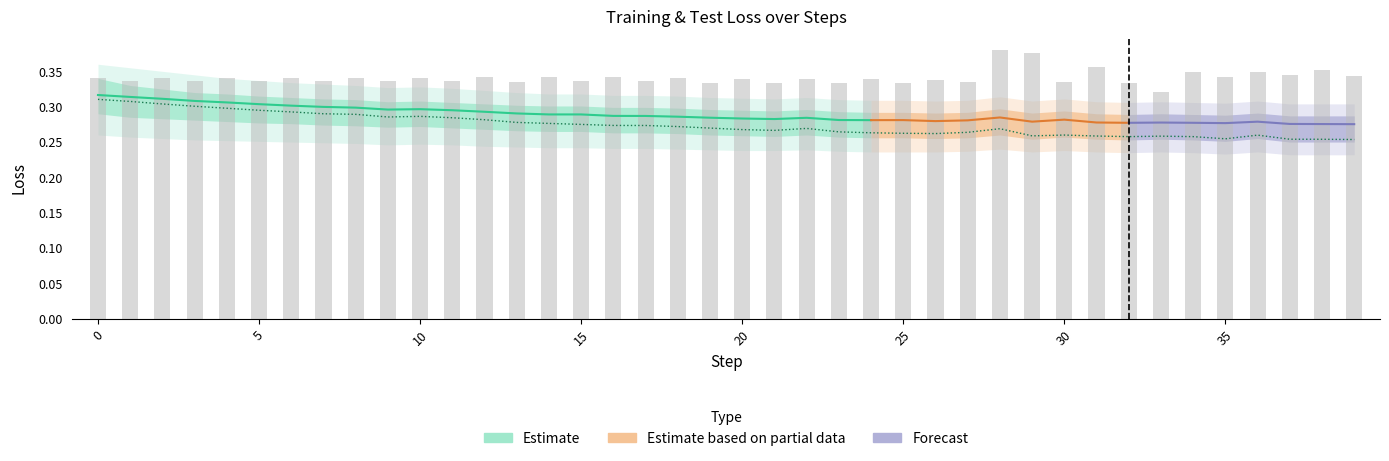

What is the sum of the train_loss values at 20 and 9?

0.6